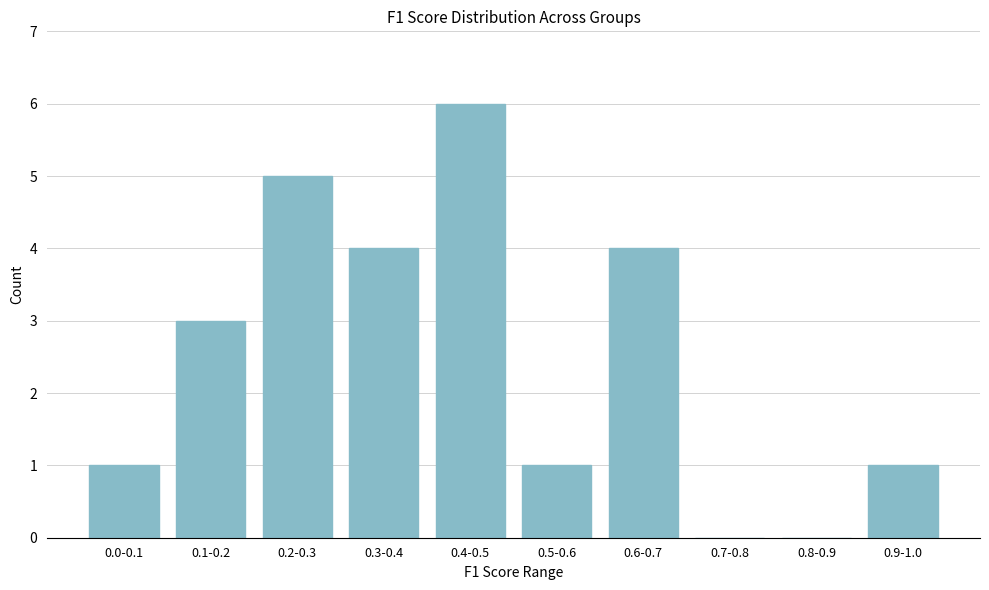

Reading left to right, what are all the values shown in this chart?

0.0-0.1=1	0.1-0.2=3	0.2-0.3=5	0.3-0.4=4	0.4-0.5=6	0.5-0.6=1	0.6-0.7=4	0.7-0.8=0	0.8-0.9=0	0.9-1.0=1